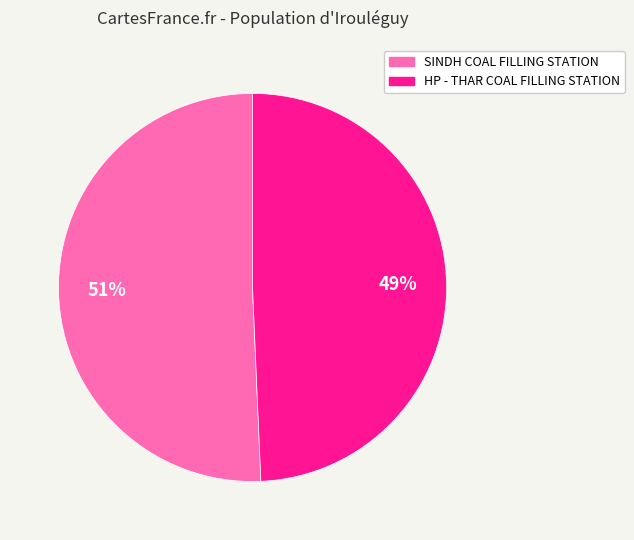

What percentage is the SINDH COAL FILLING STATION slice, to the nearest percent?

51%